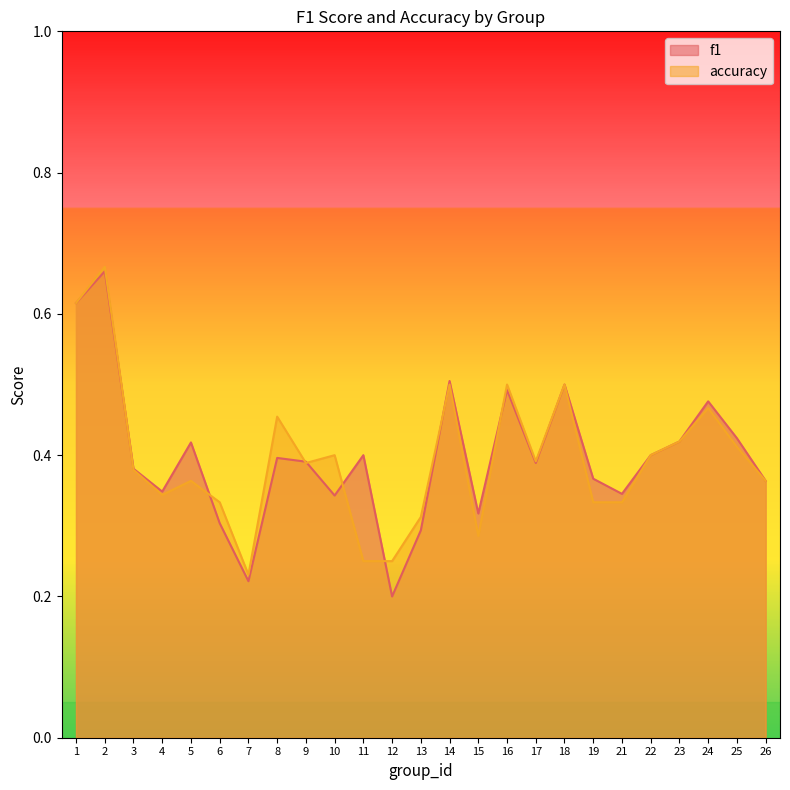

What are all the series names shown in the legend?

f1, accuracy